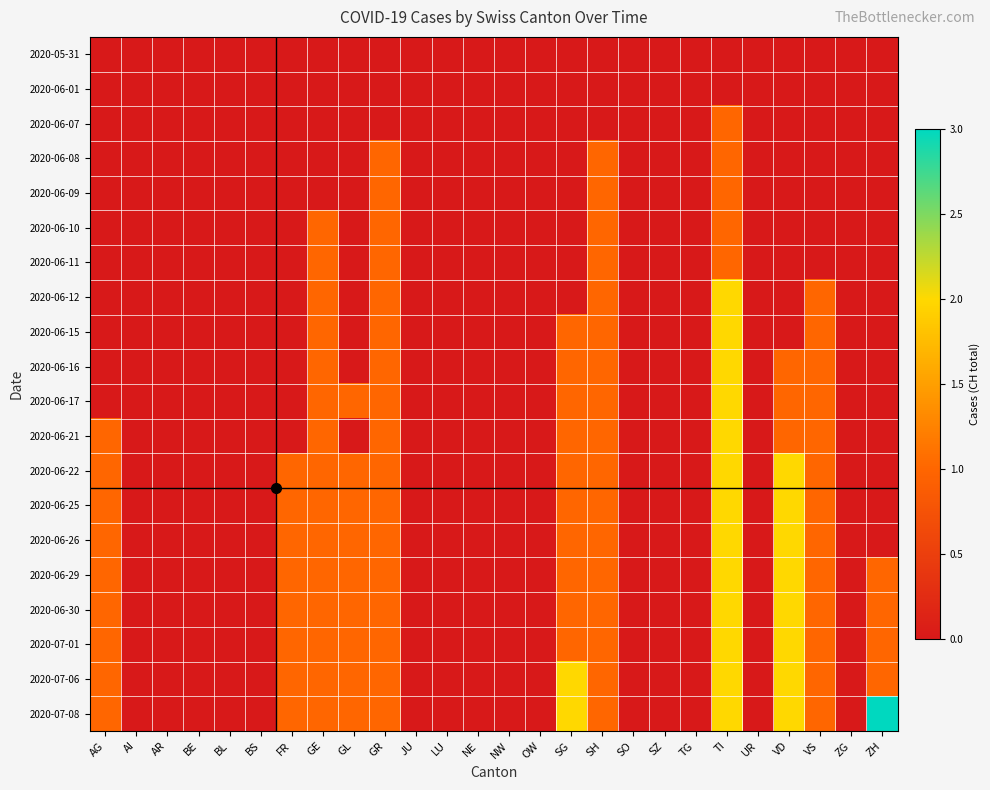

At which category is the sum across all series the highest?

TI